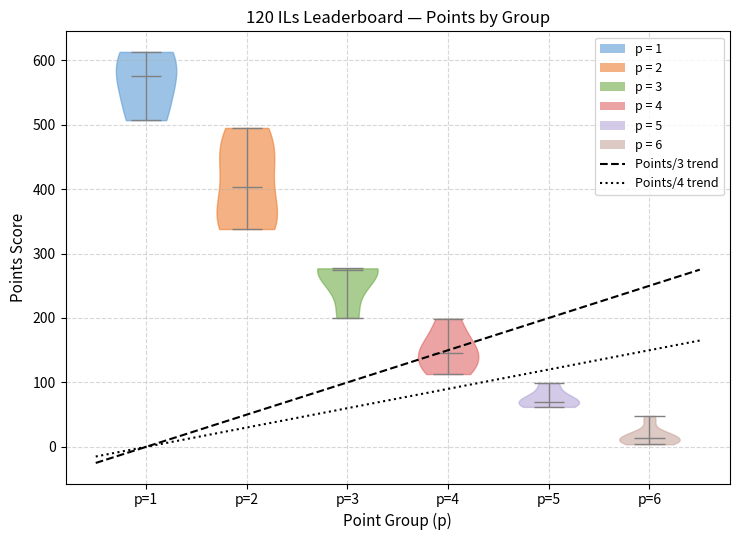

Which violin has the highest median line?

p=1